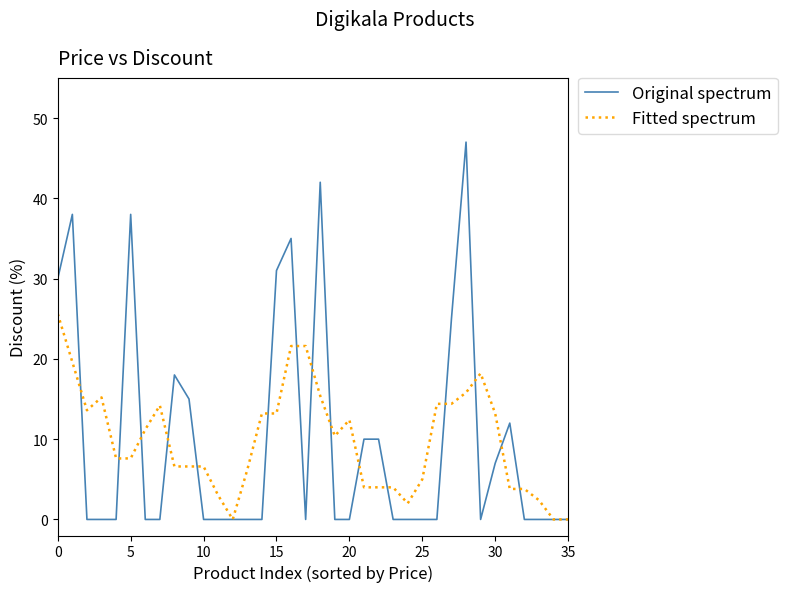

What are all the series names shown in the legend?

Original spectrum, Fitted spectrum